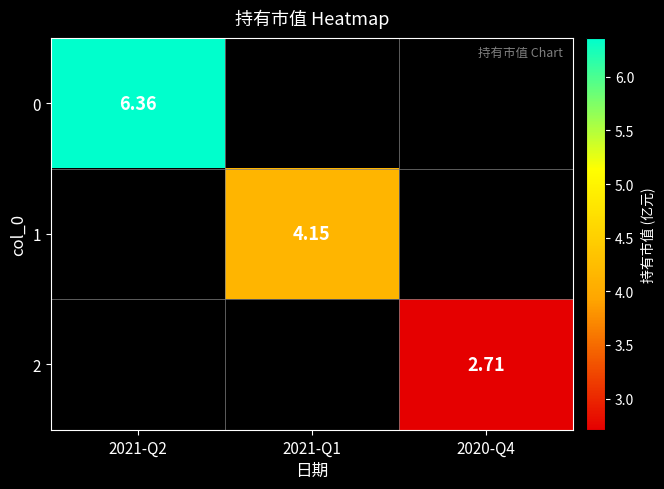

List the series in order of their peak value, lowest first.

2, 1, 0